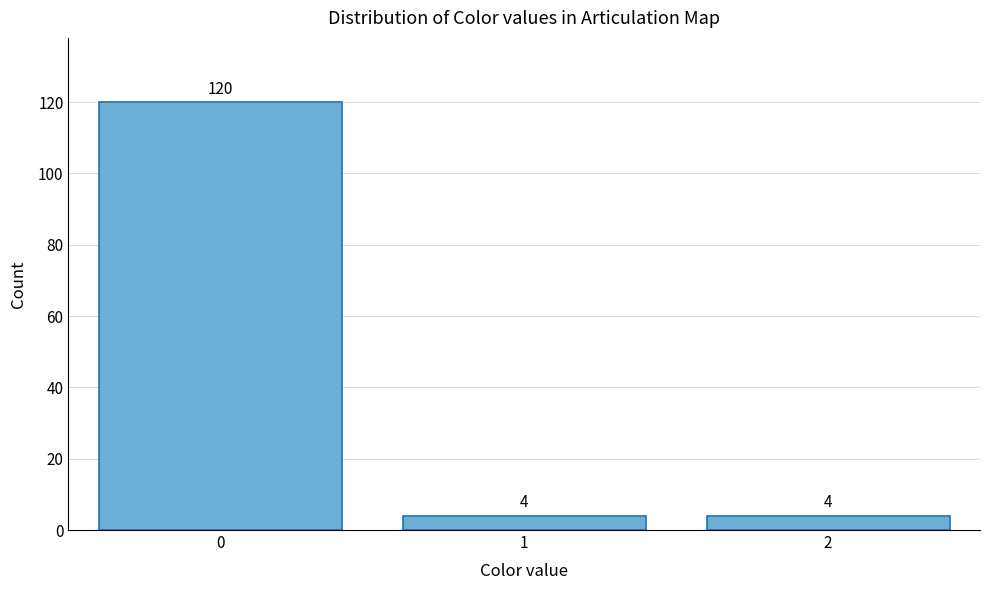

Reading left to right, extract all data points from this chart.

0=120	1=4	2=4